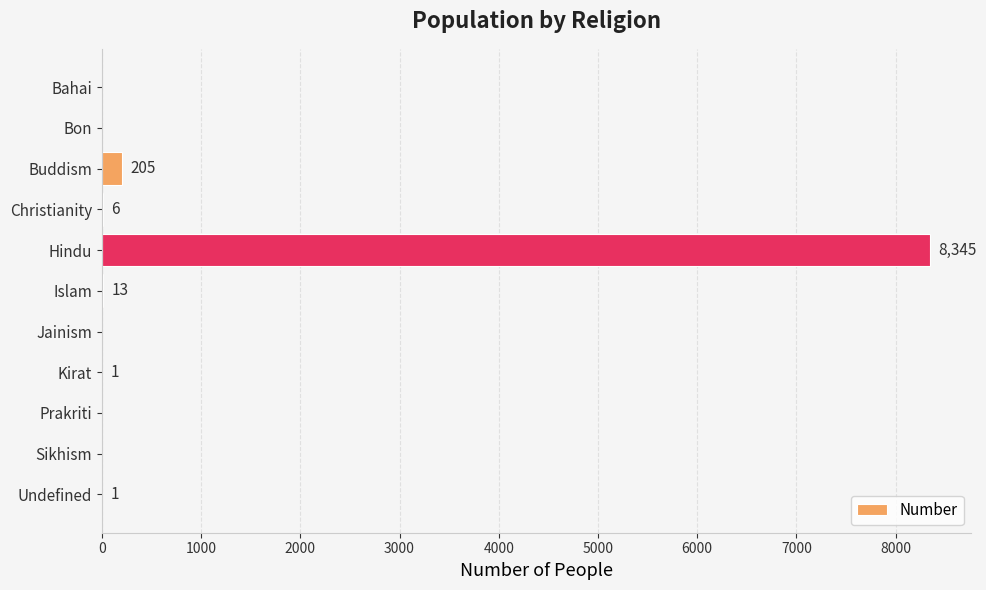

Which has a higher value, Christianity or Sikhism?

Christianity